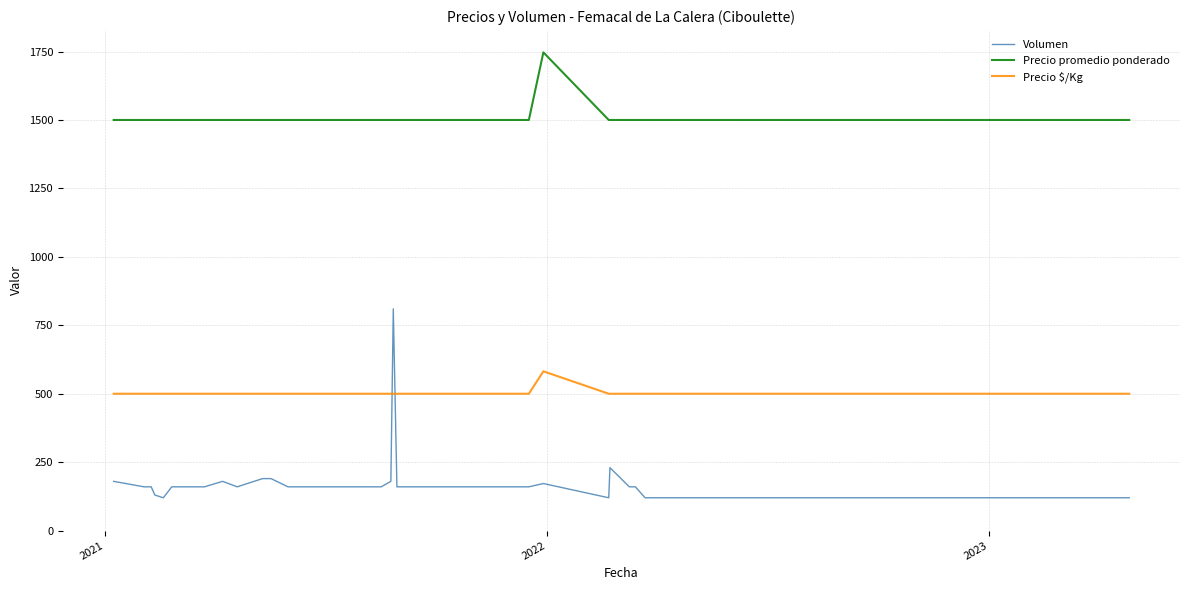

Rank the series by their average value, from highest to lowest.

Precio promedio ponderado, Precio $/Kg, Volumen